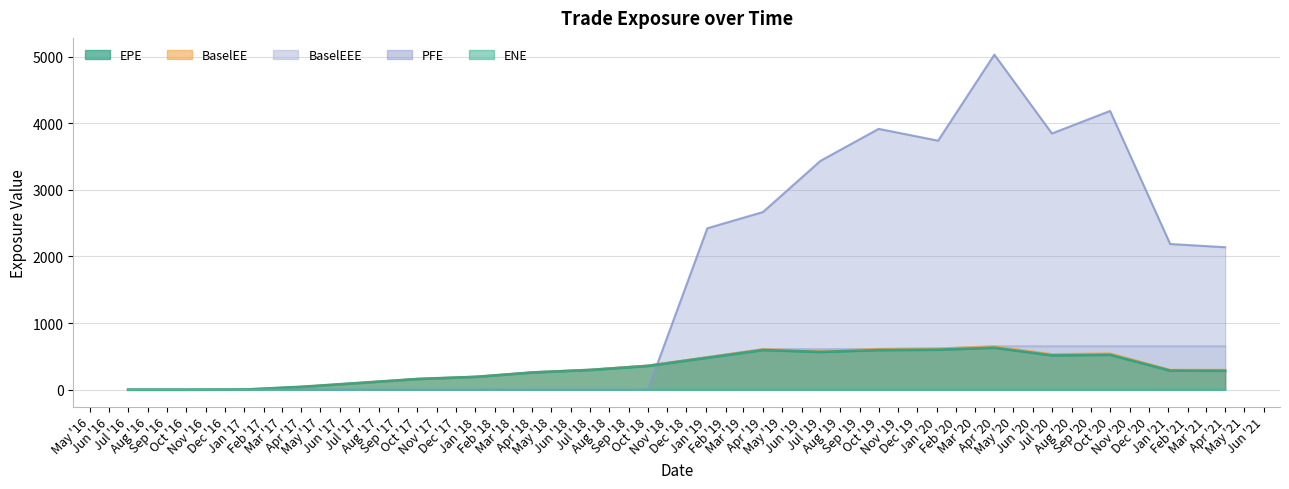

What is the highest value of the BaselEE series?

652.0